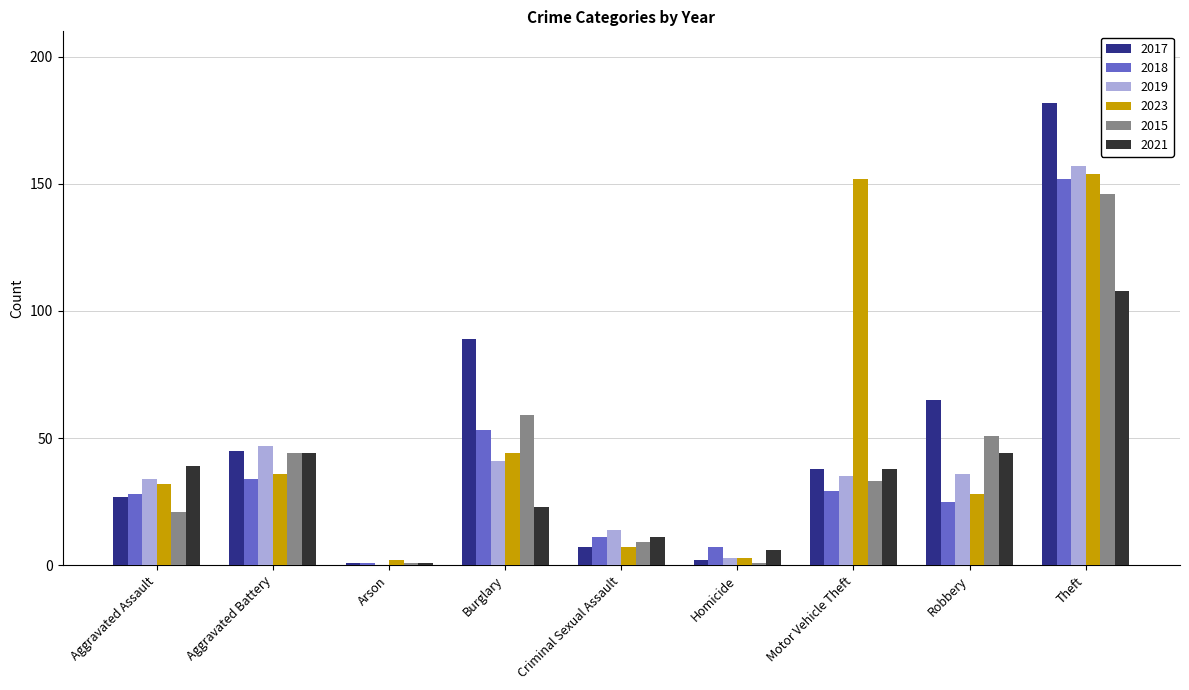

At which category is the sum across all series the highest?

Theft